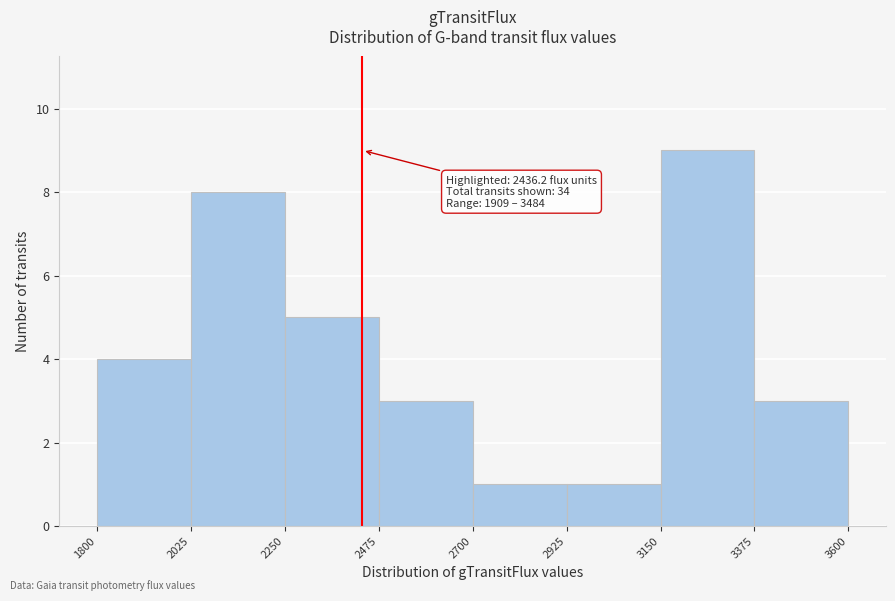

Which range on the x-axis has the tallest bar?

3150 to 3375